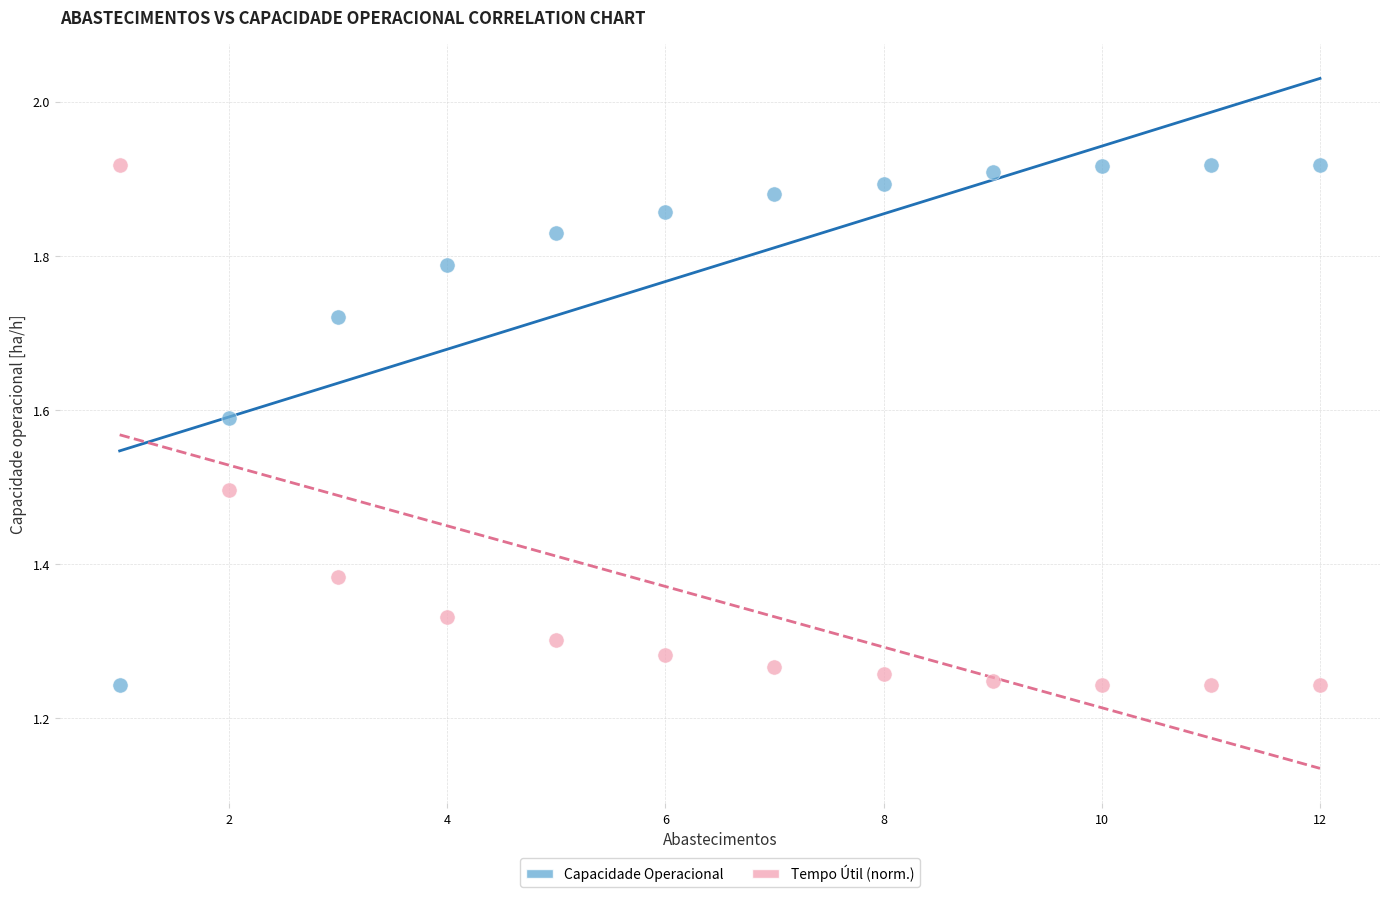

What are all the series names shown in the legend?

Capacidade Operacional, Tempo Útil (norm.)